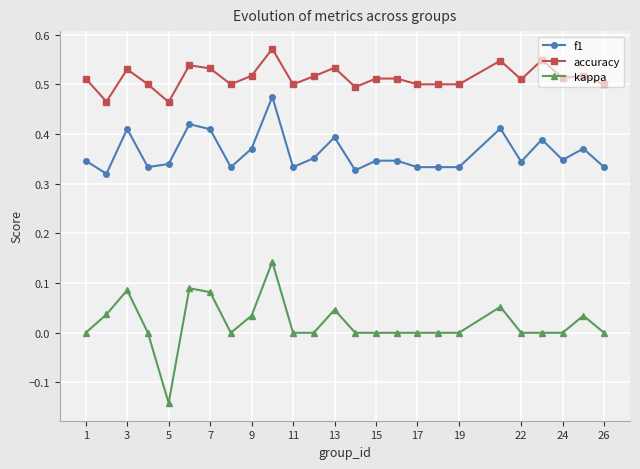

True or false: kappa and accuracy cross at least once.

False